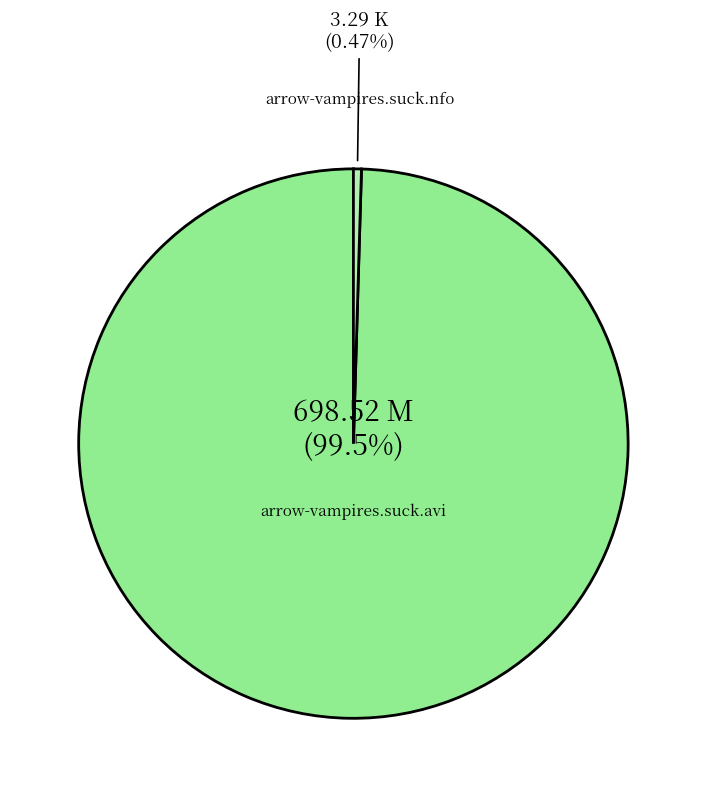

Is there a majority slice in this chart?

Yes